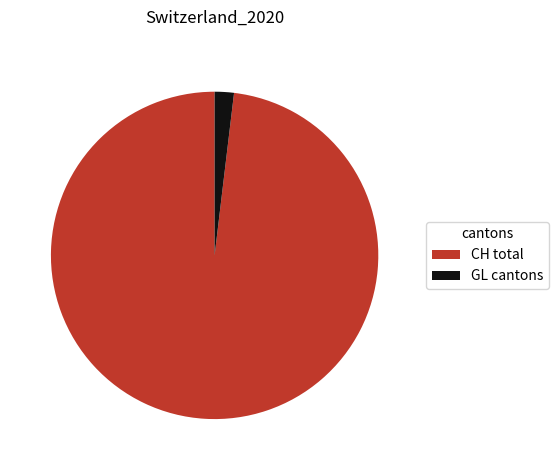

Count the number of slices in the pie.

2